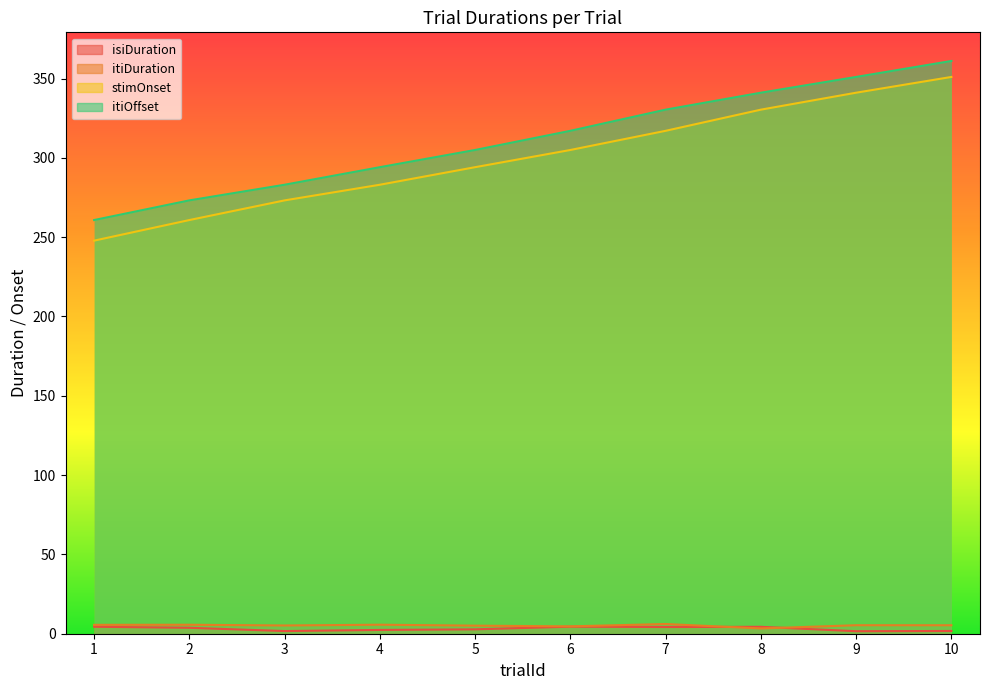

Where does the isiDuration series first go above 3?

1